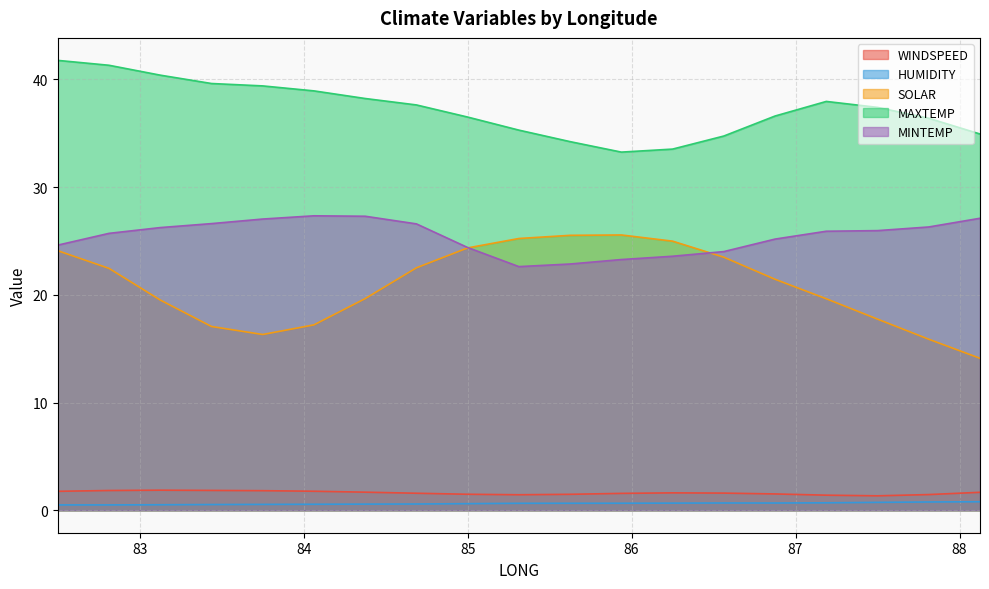

True or false: MAXTEMP and HUMIDITY cross at least once.

False